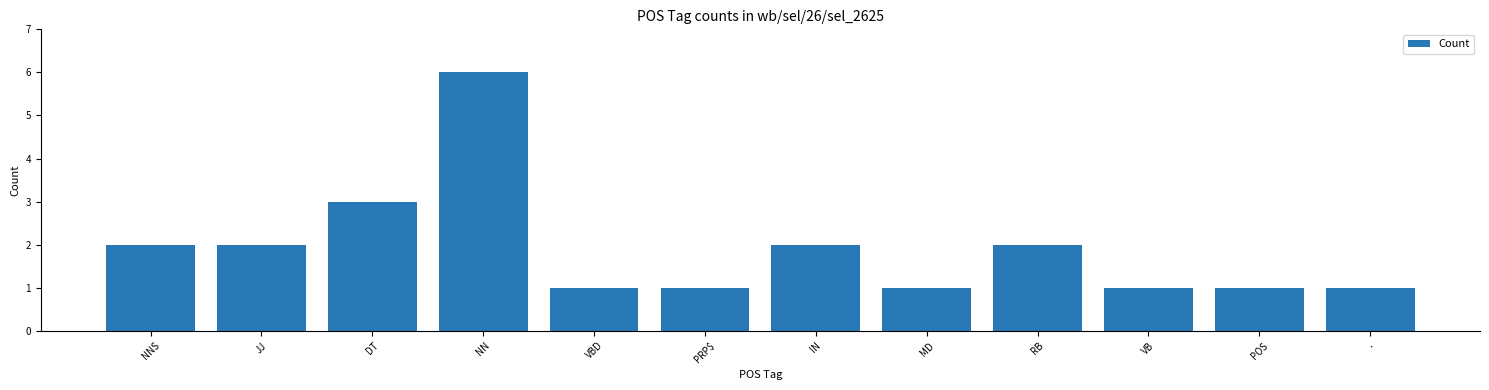

How many bars are there in total?

12